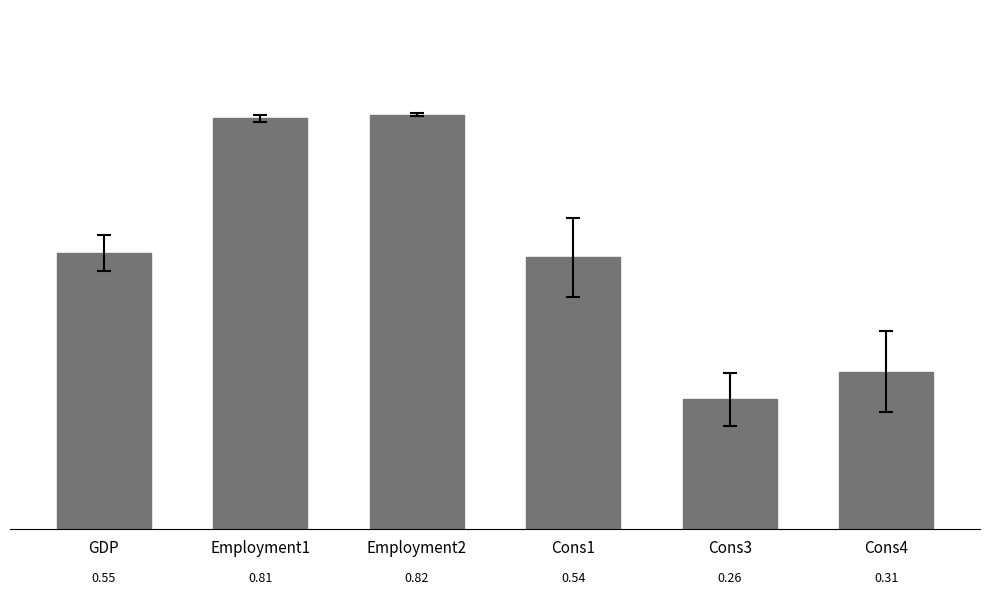

Which has a higher value, Employment2 or Cons3?

Employment2